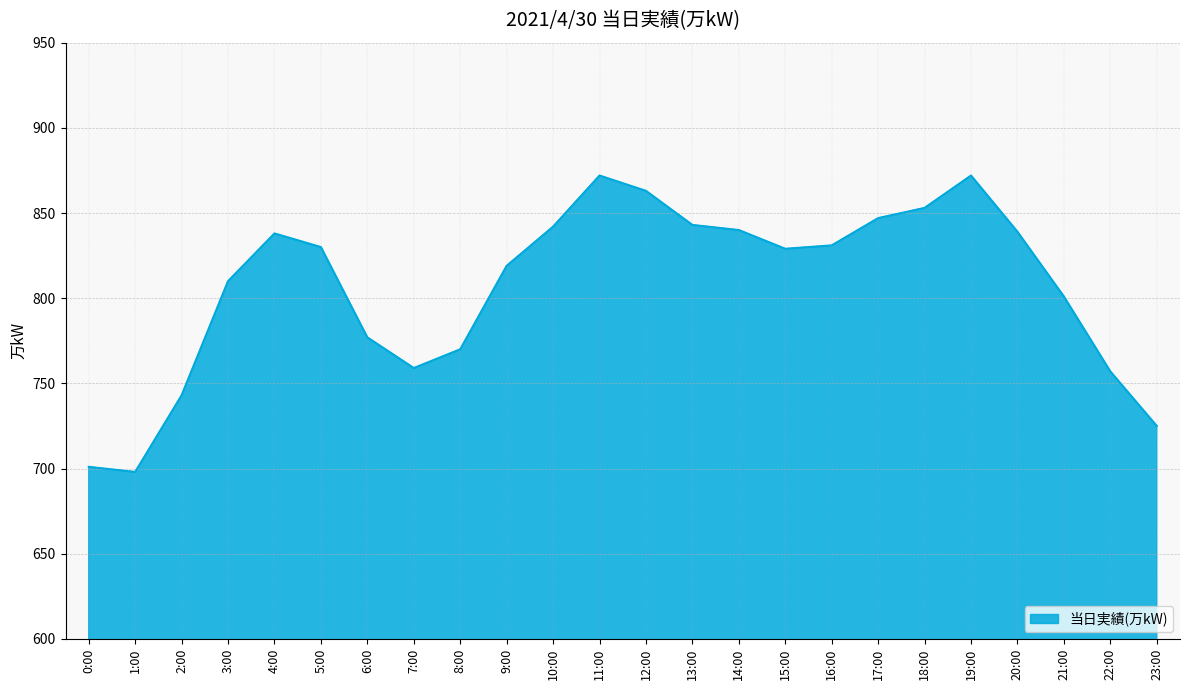

Which has a higher value, 9:00 or 4:00?

4:00